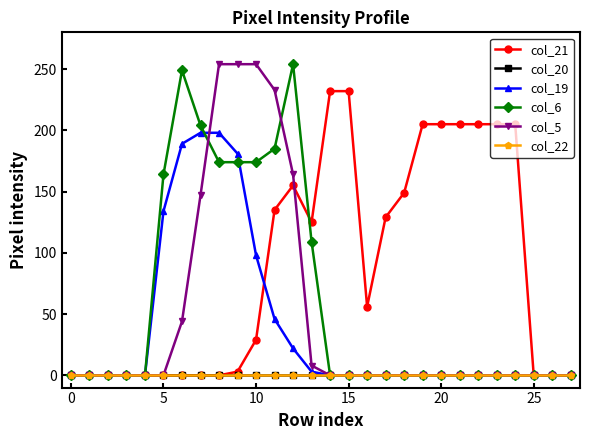

Does the chart display data point markers on the line(s)?

Yes